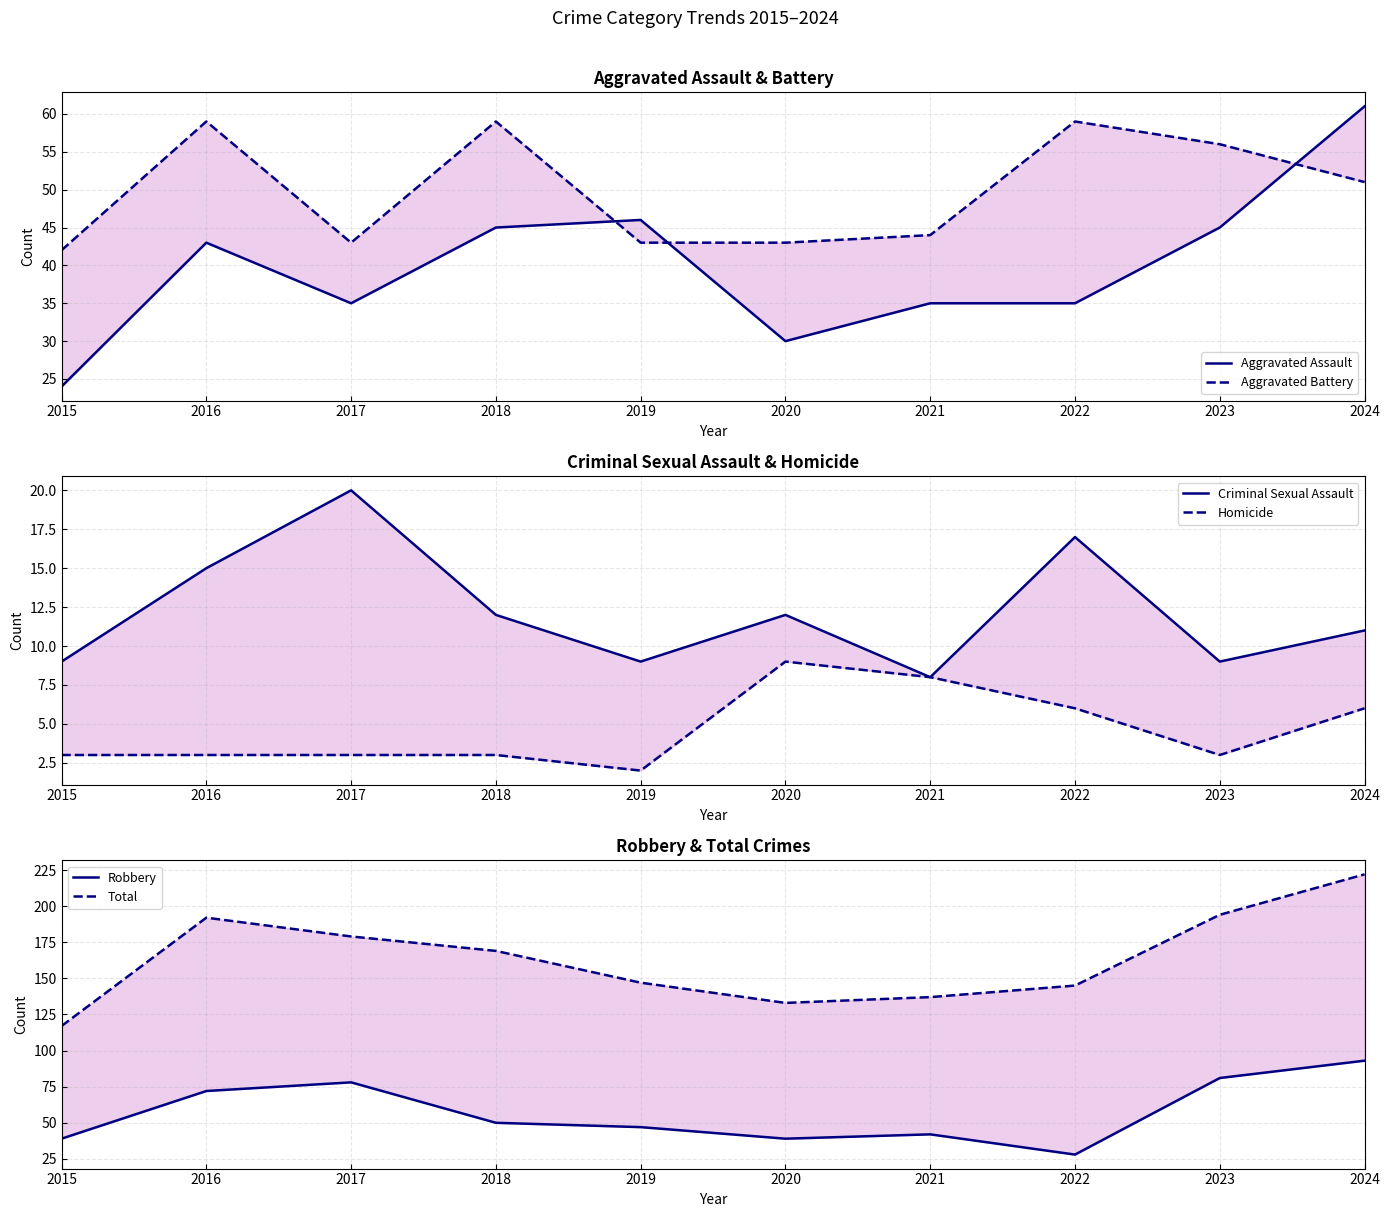

What is the minimum value shown in the chart?

2